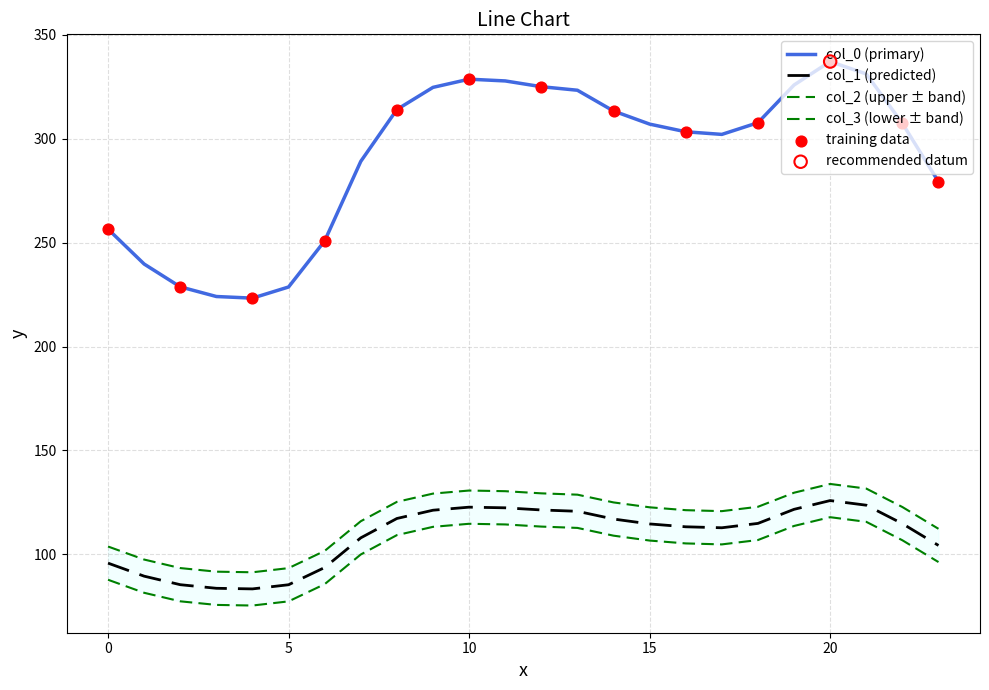

Which series has the largest total across all categories?

col_0_values